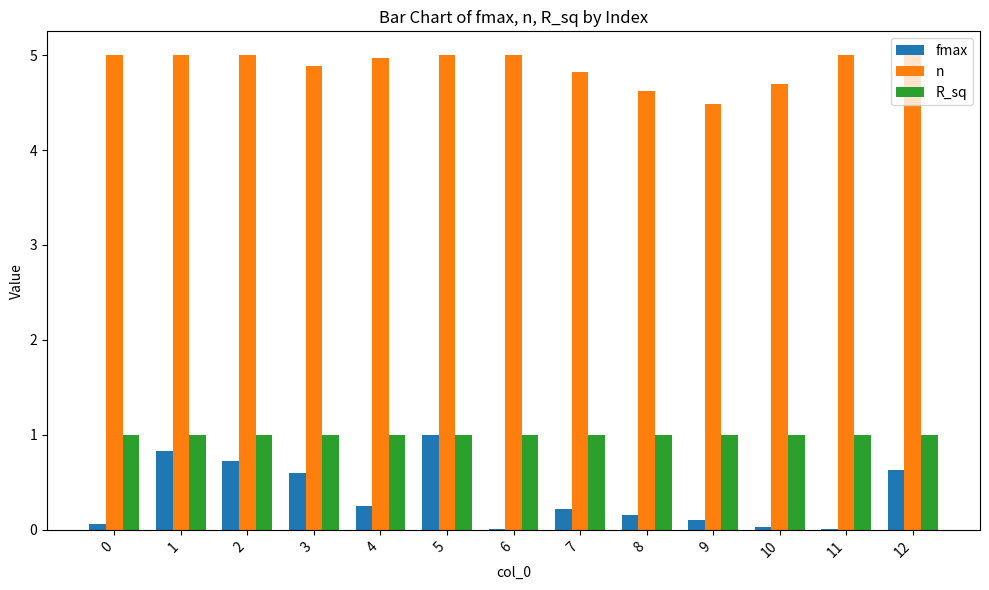

Count the number of data series in this chart.

3